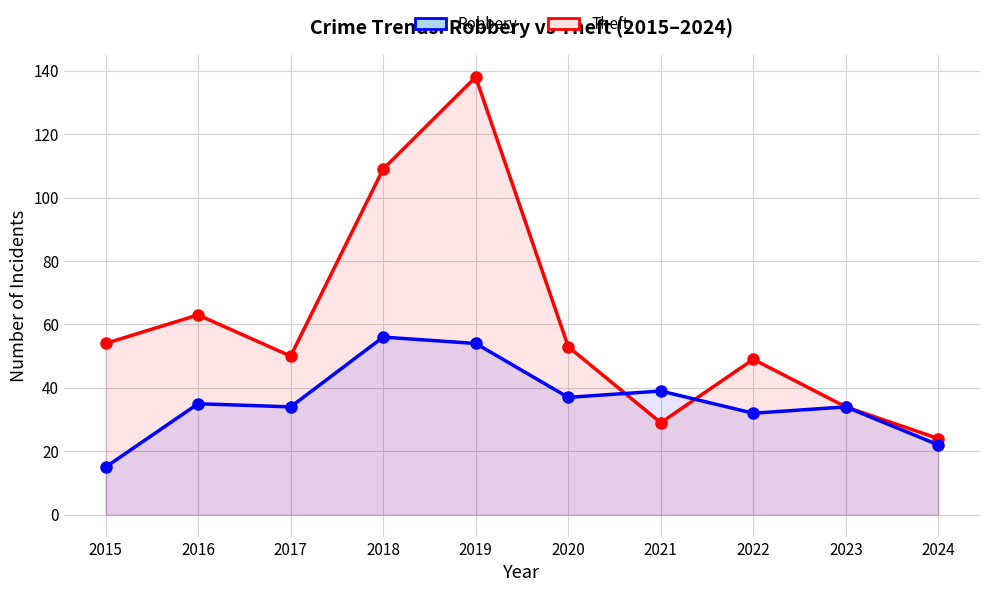

How many data points in Theft are above 53?

4